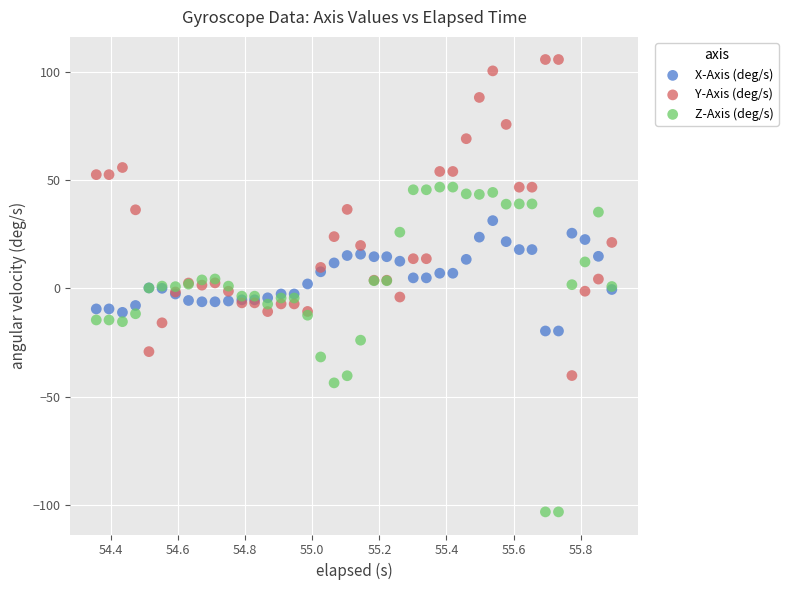

Which series reaches the maximum Y coordinate?

Y-Axis (deg/s)